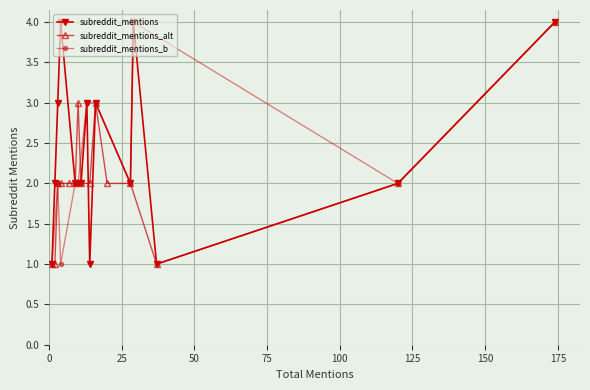

True or false: the data shows 0 at 10.

False